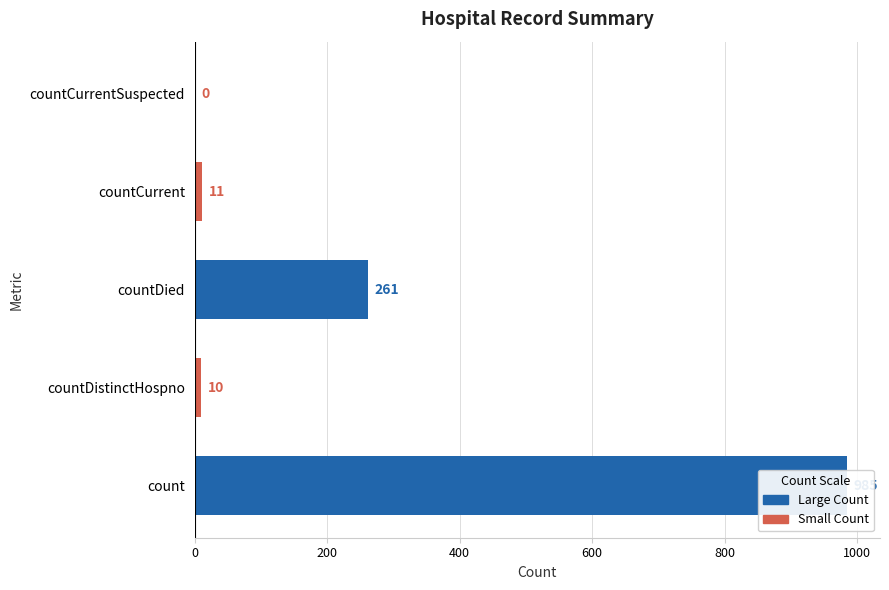

Does the chart contain stacked bars?

No